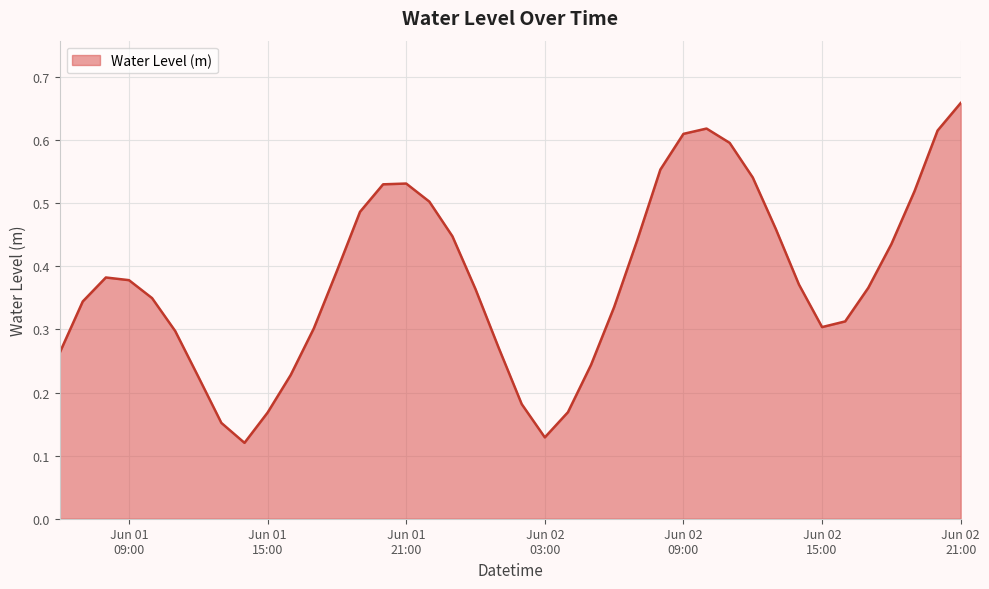

How many points are lower than both their immediate neighbors (excluding endpoints)?

3